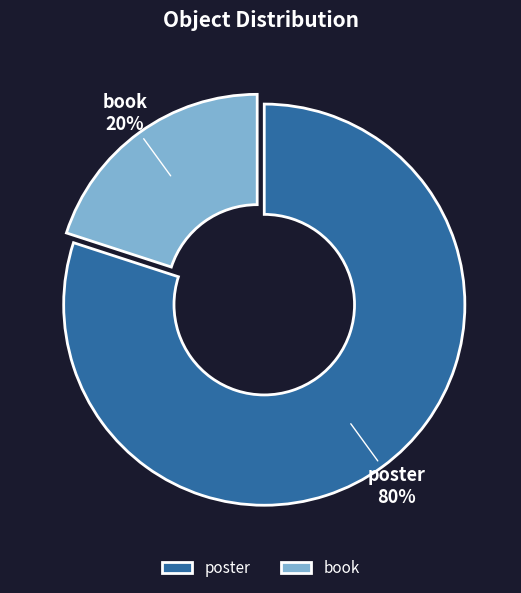

Is it true that poster is 80% of the pie?

True